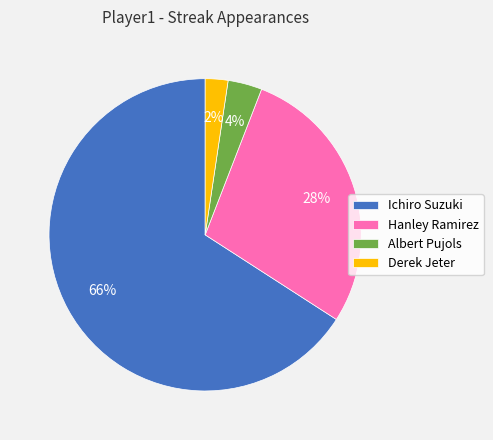

What percentage is the Hanley Ramirez slice, to the nearest percent?

28%